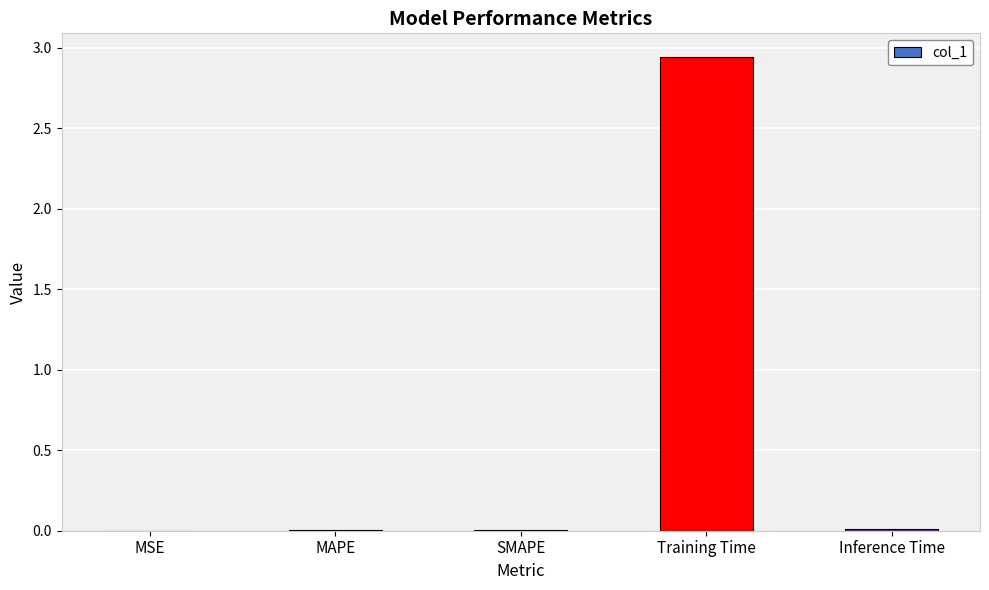

True or false: the data shows 0.0 at MAPE.

True